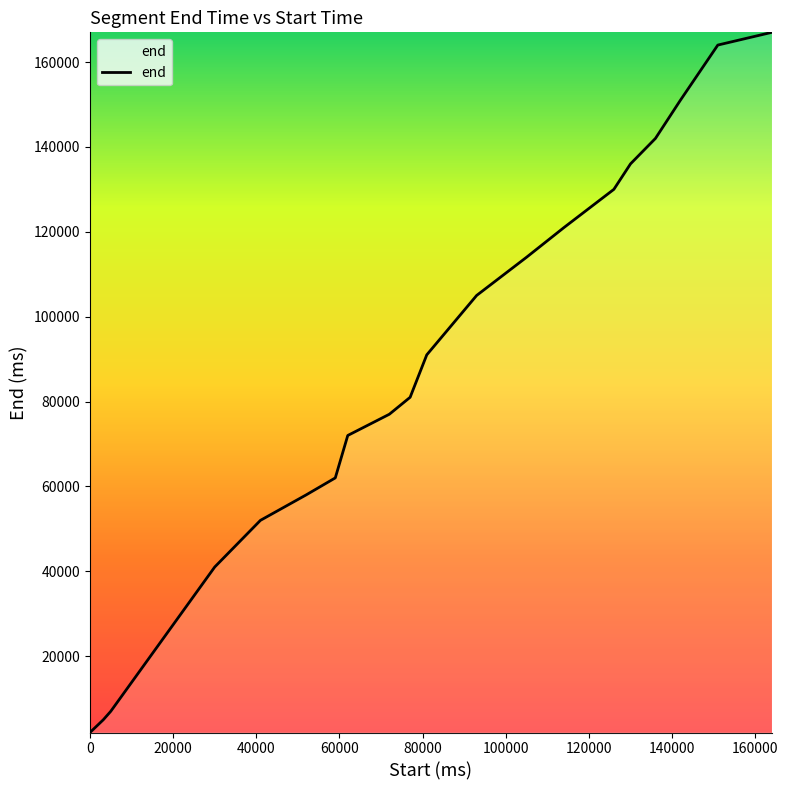

What is the difference between the maximum and minimum values?

165000